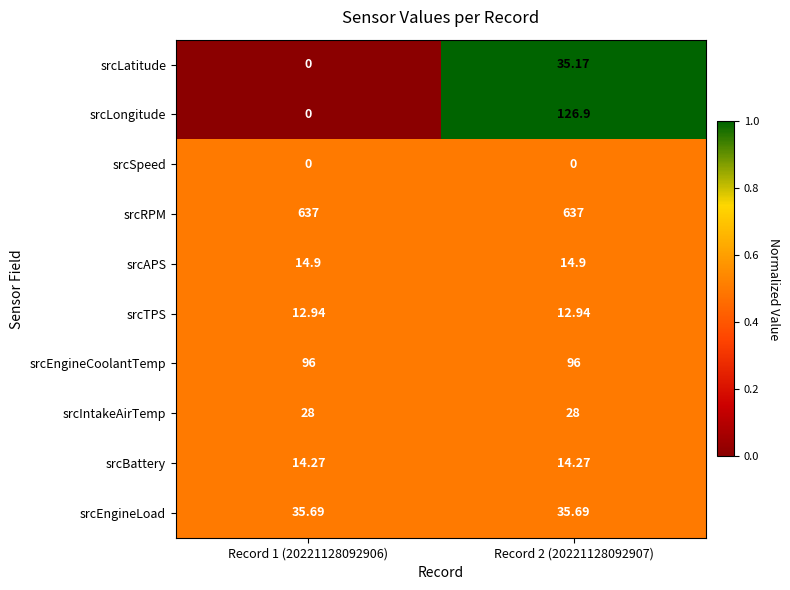

Which series has the largest total across all categories?

srcRPM